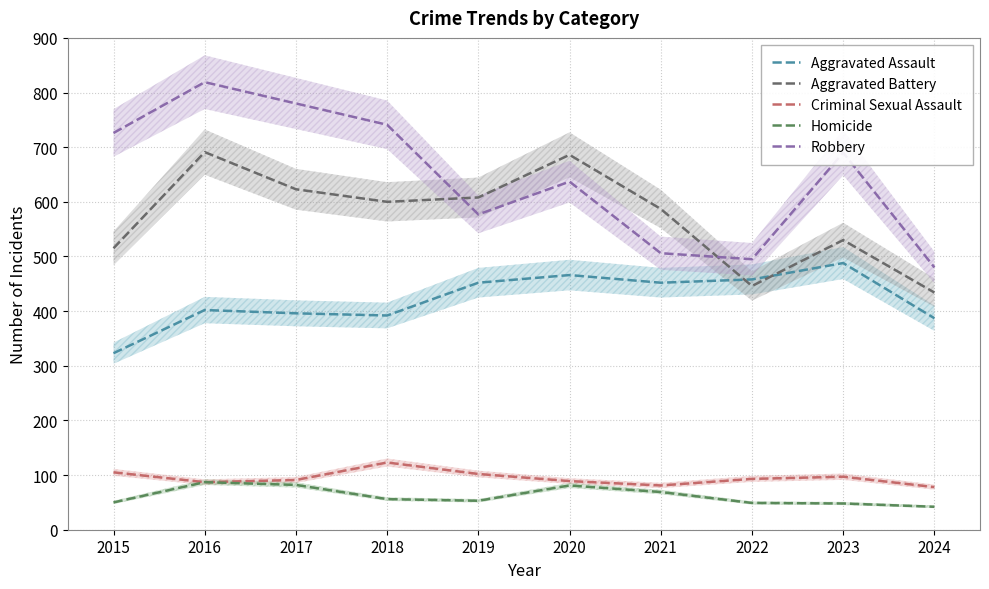

The value of Homicide at 2016 is 114. True or false?

False